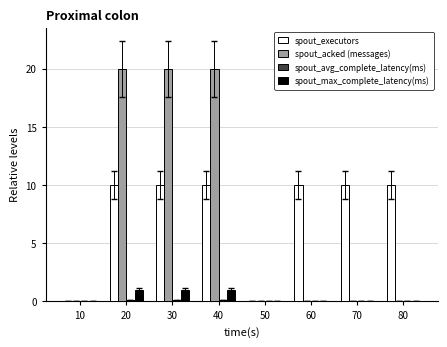

What is the sum of all spout_acked (messages) values?

60.0